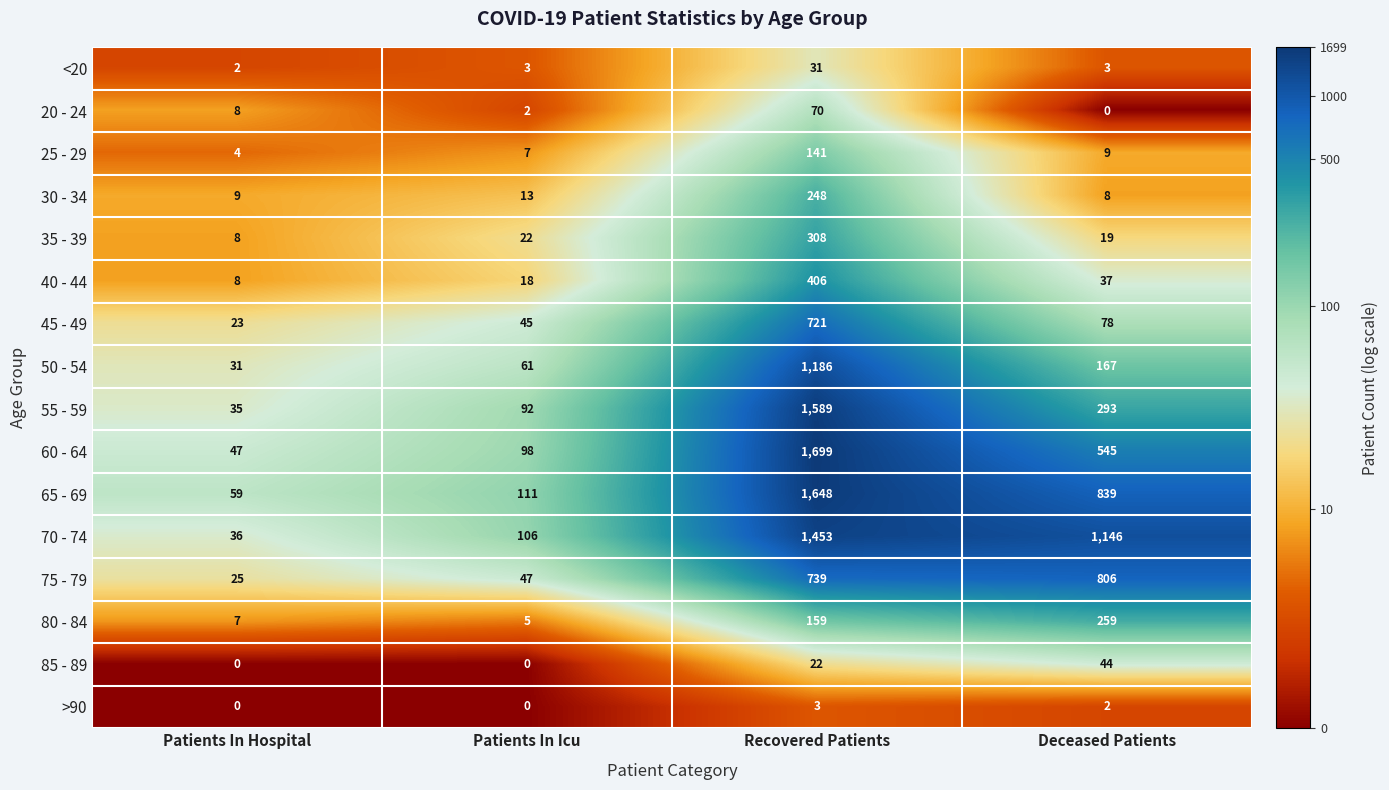

Count the number of data series in this chart.

16